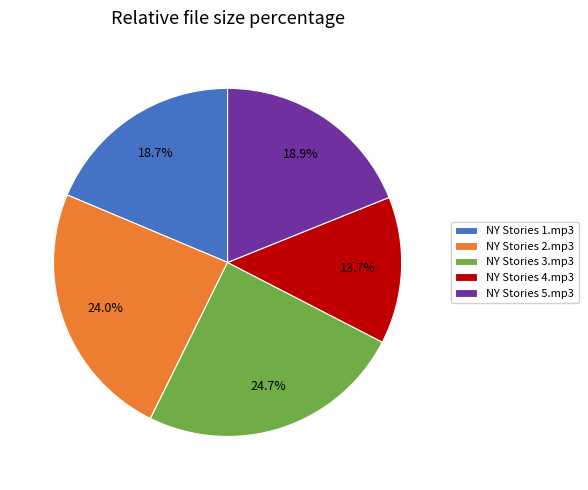

What percentage is the NY Stories 2.mp3 slice, to the nearest percent?

24%